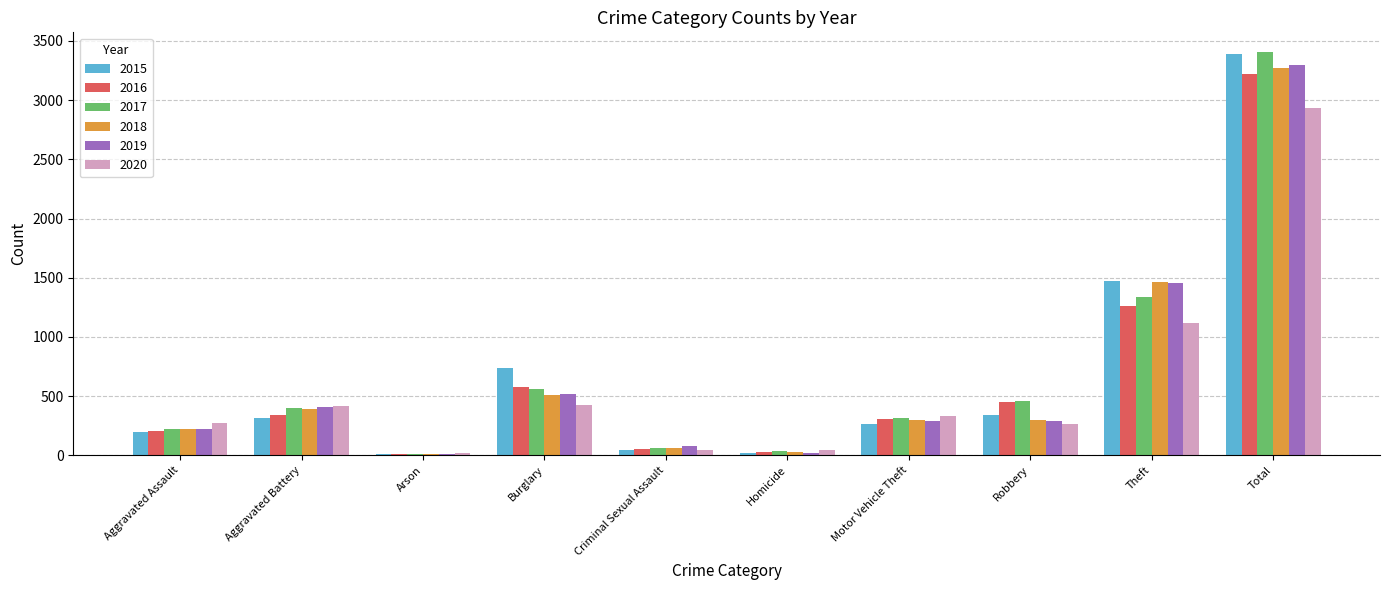

True or false: 2016 has a value of 7 at Arson.

True